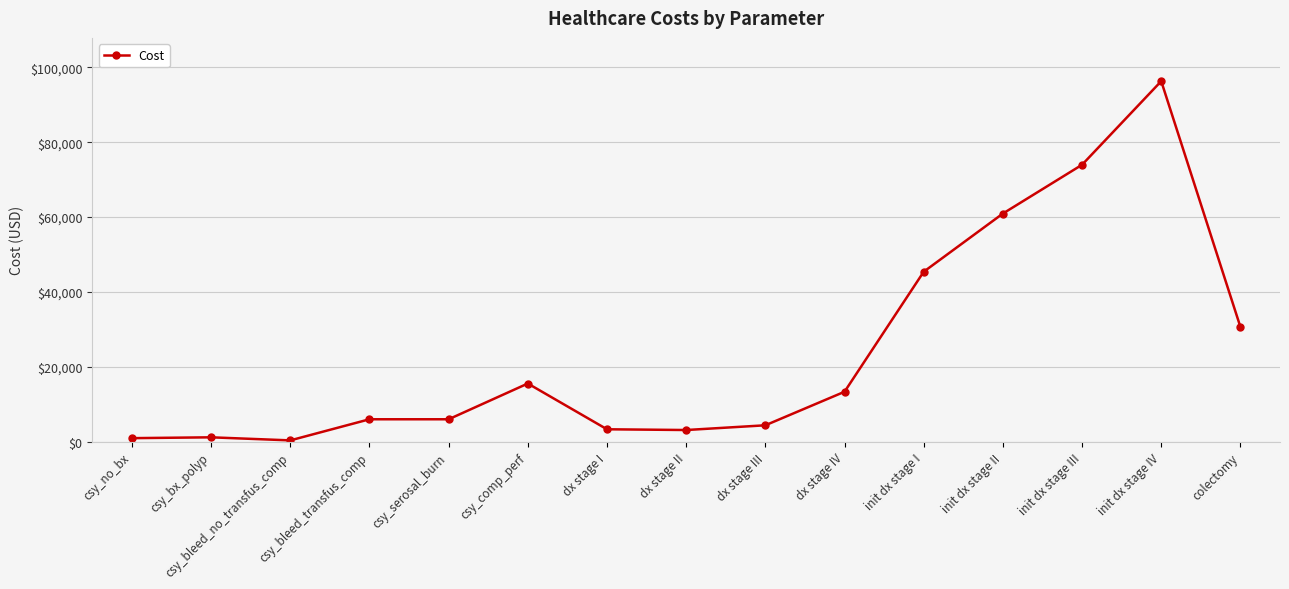

What is the difference between the values at dx stage IV and dx stage III?

8953.9